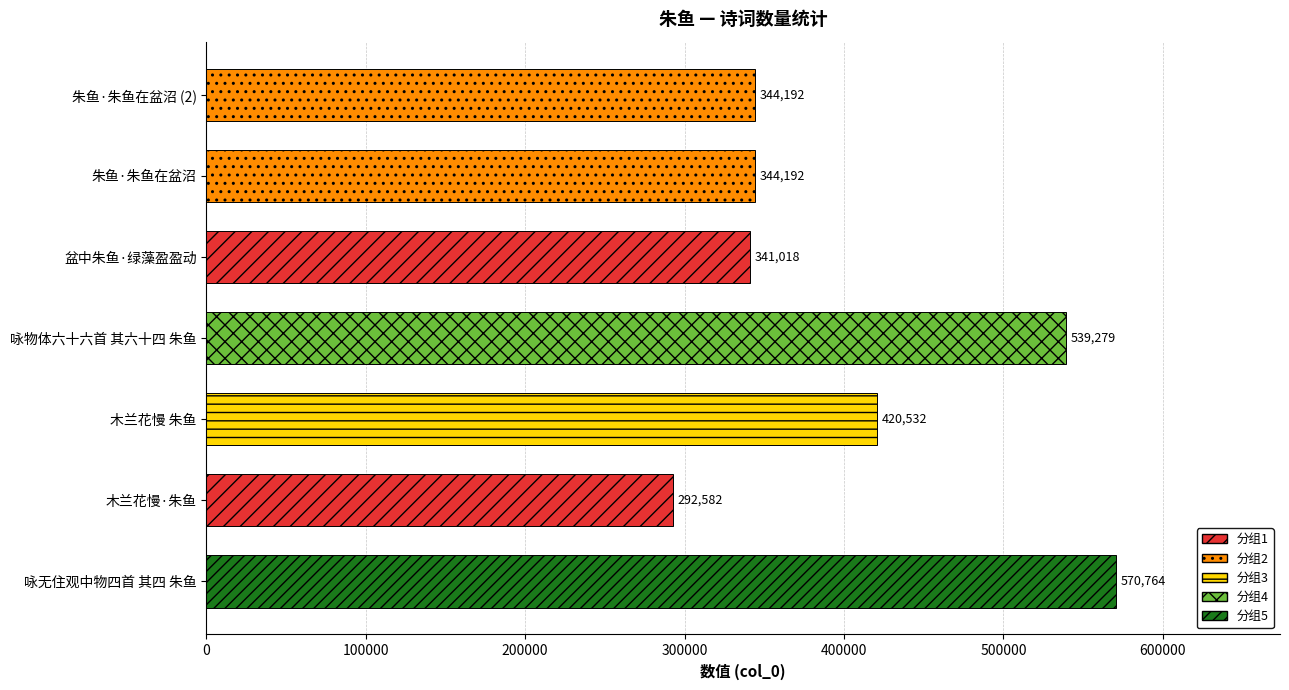

Reading bottom to top, extract all data points from this chart.

570764	292582	420532	539279	341018	344192	344192